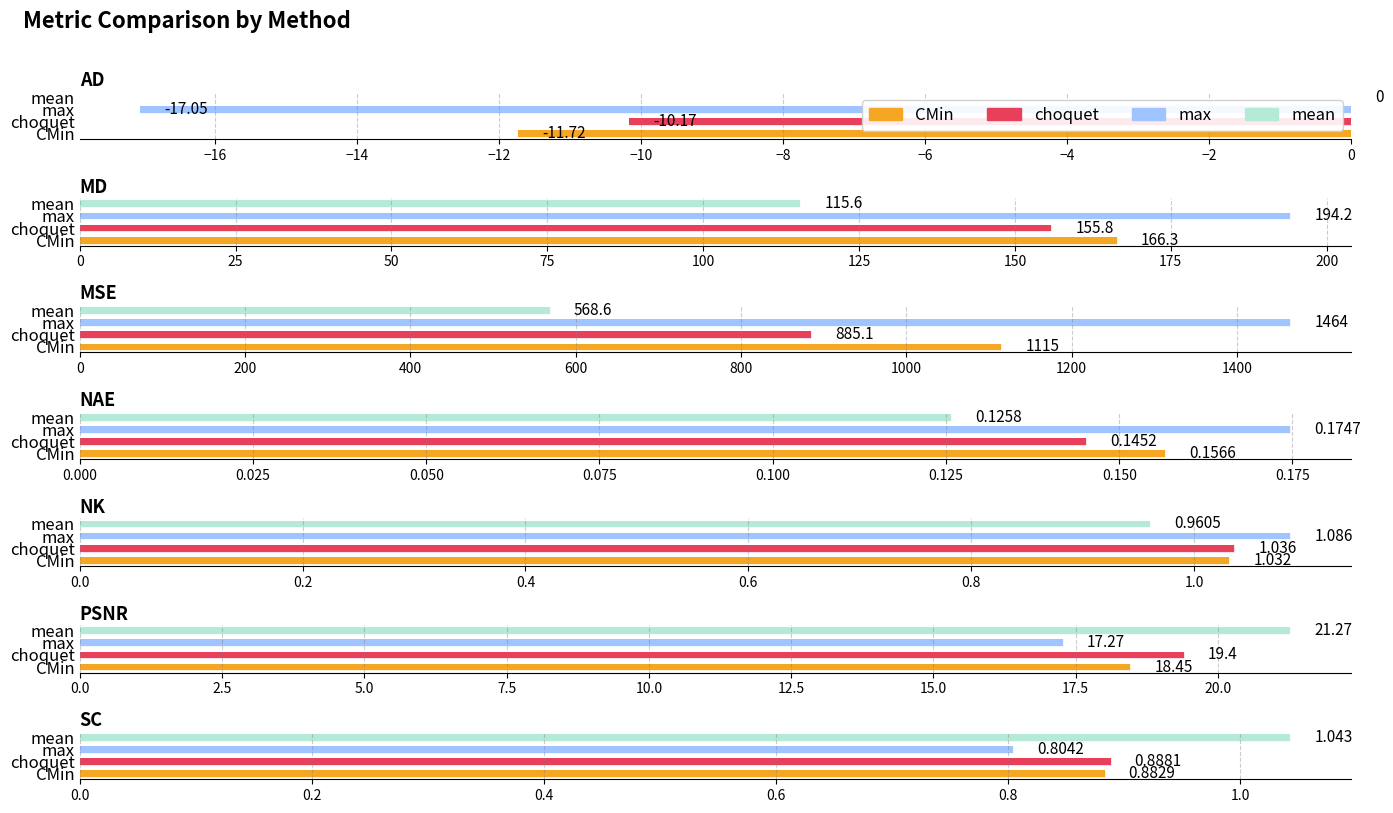

What is the difference between the maximum and minimum values in the CMin series?

1126.3